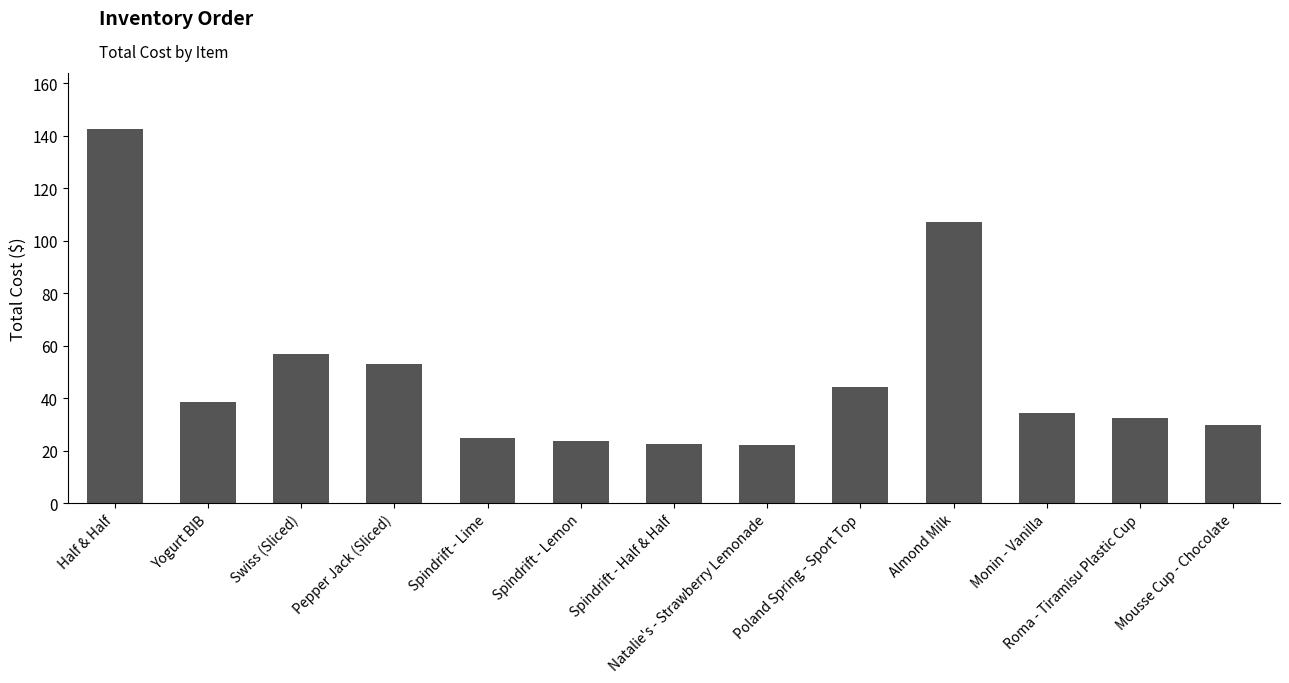

What is the greatest value displayed?

142.6